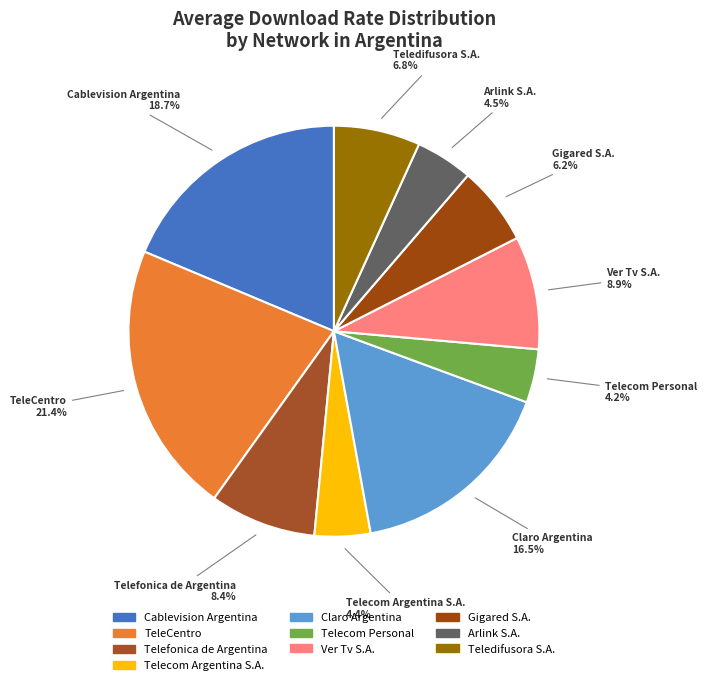

What is the largest slice in the pie chart?

TeleCentro